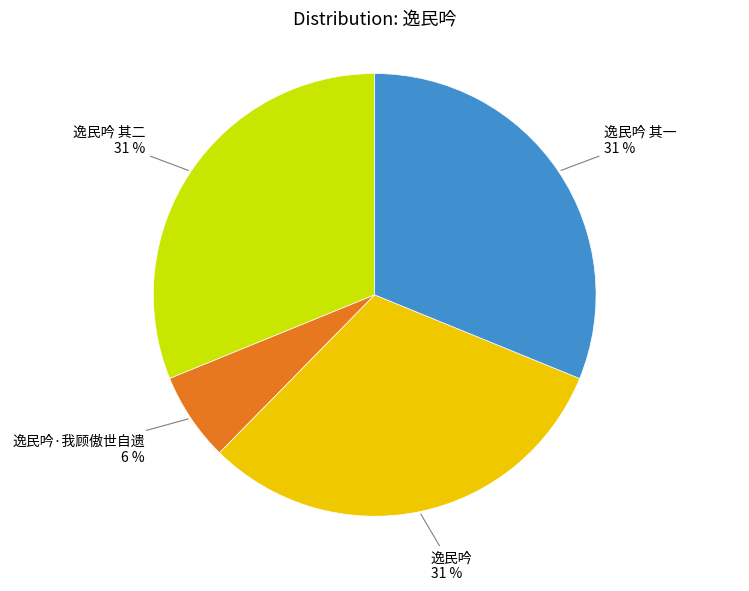

How many slices are in this pie chart?

4